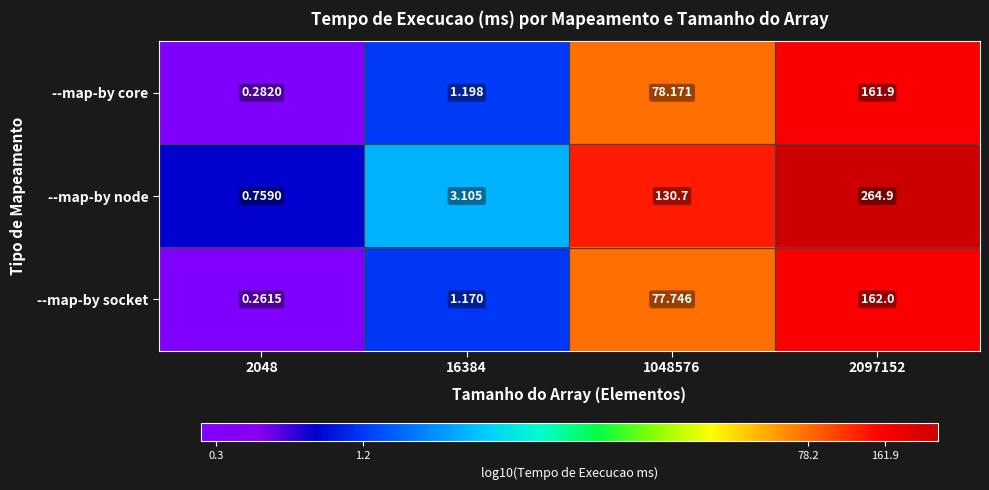

How many distinct data groups are displayed?

3